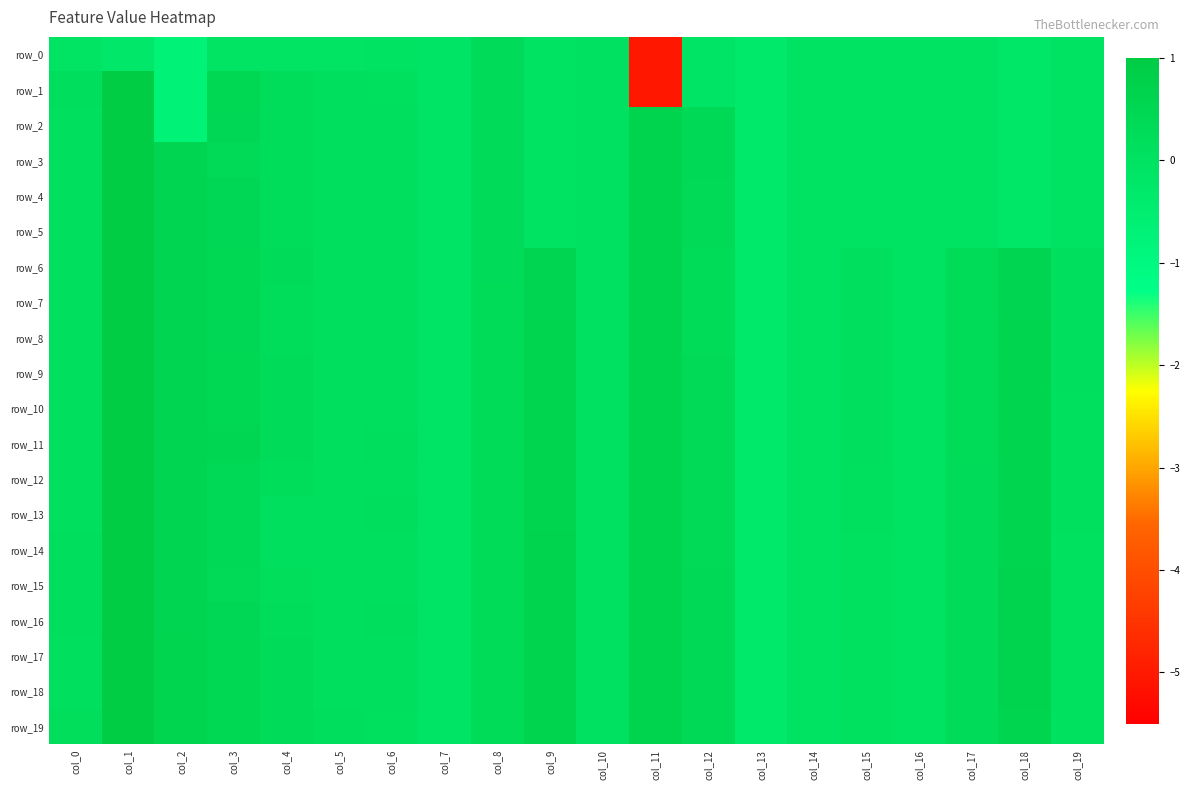

How many values in row_8 are below zero?

4